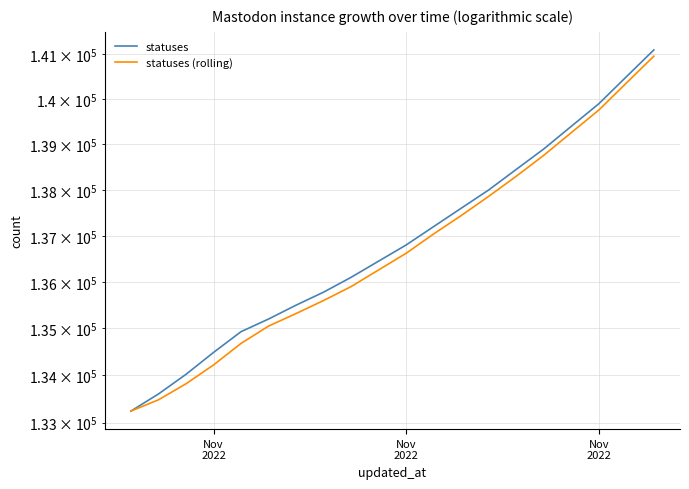

What is the difference between the highest and lowest values at Nov 2022?

267